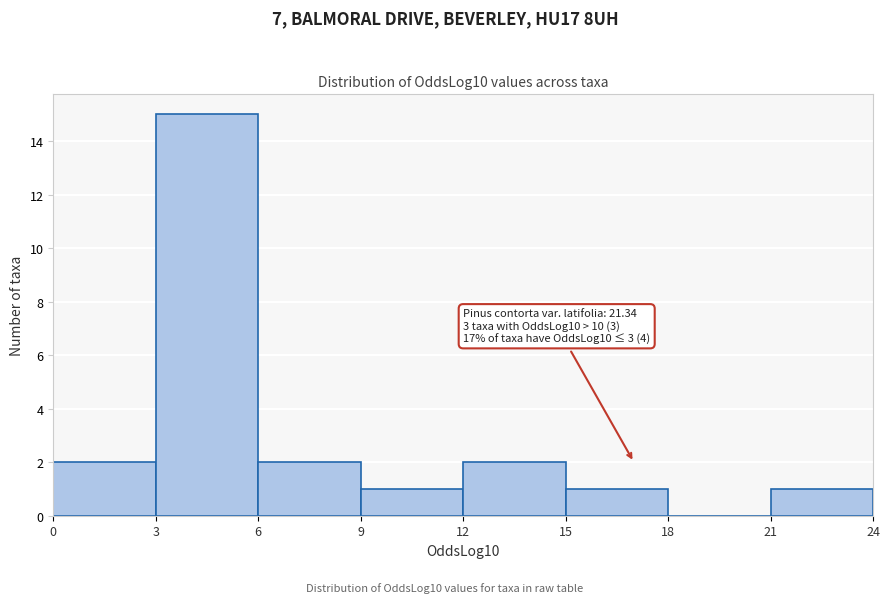

Which range on the x-axis has the tallest bar?

3 to 6